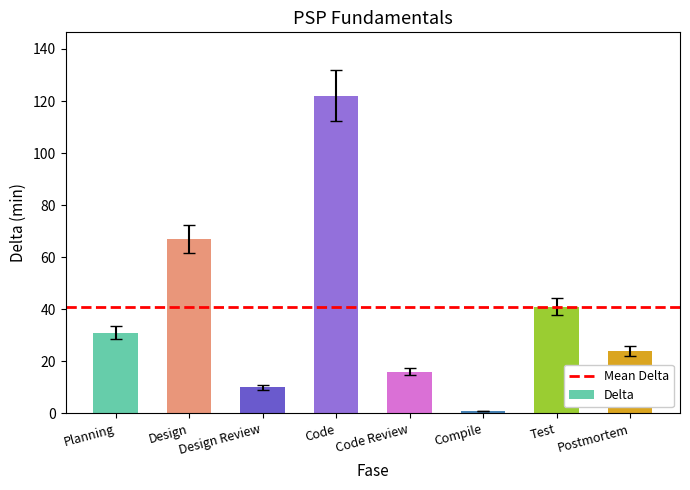

What is the smallest value displayed?

1